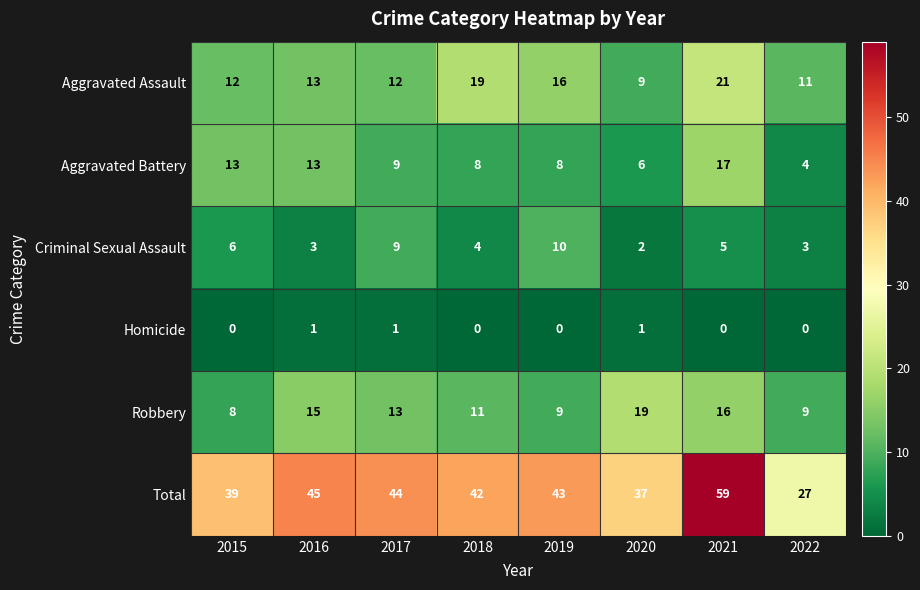

Count the number of data series in this chart.

6